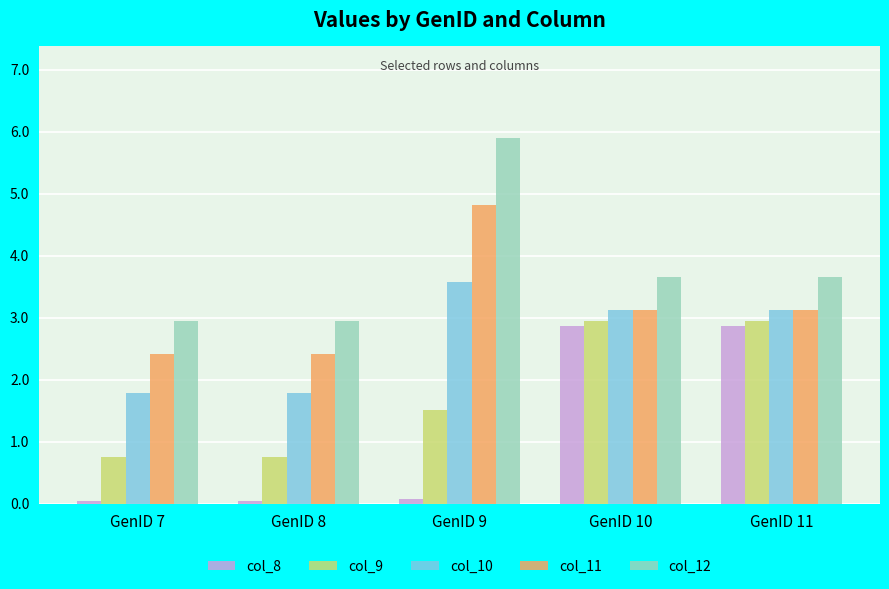

Which series has the largest range (max minus min)?

col_12